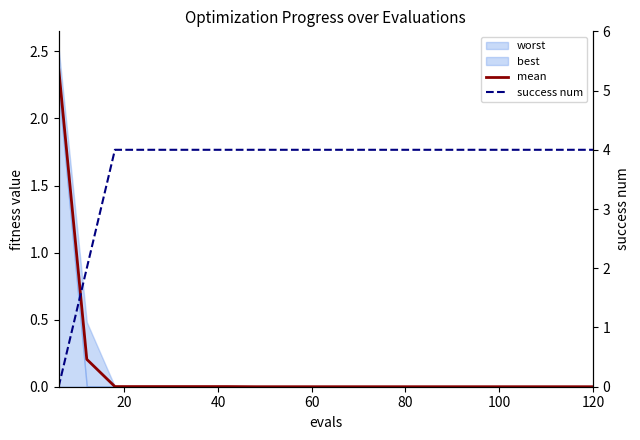

What position from the right is 60?

17